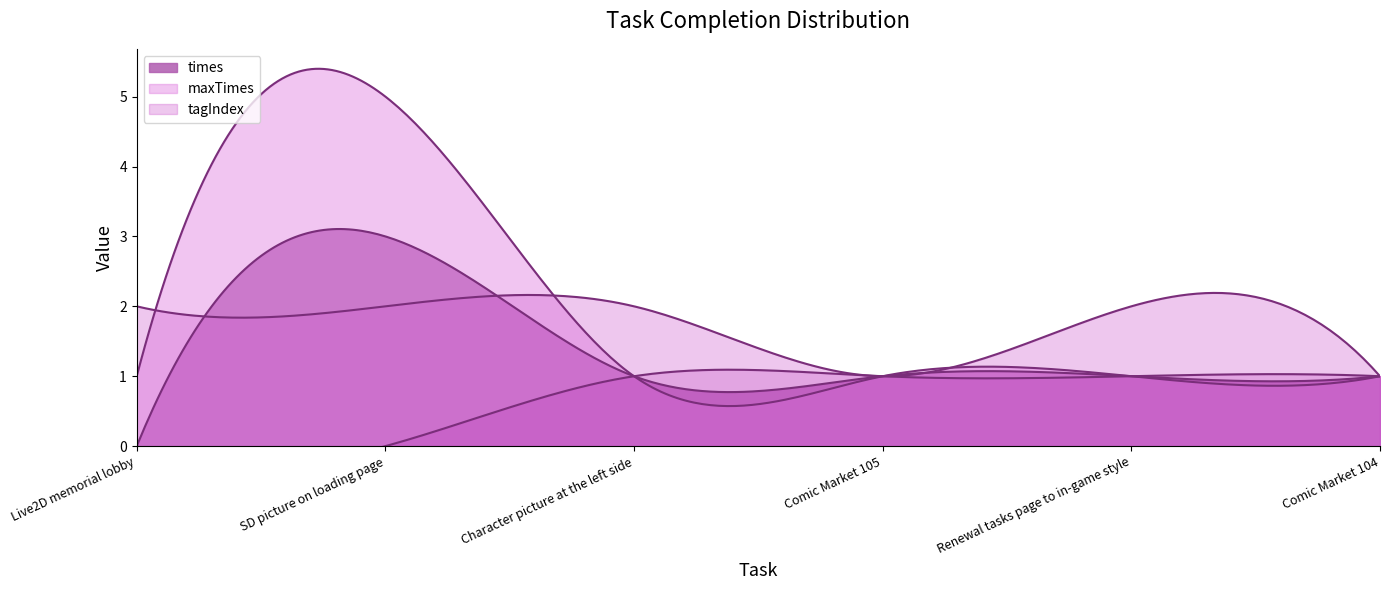

What position from the left is Comic Market 105?

4